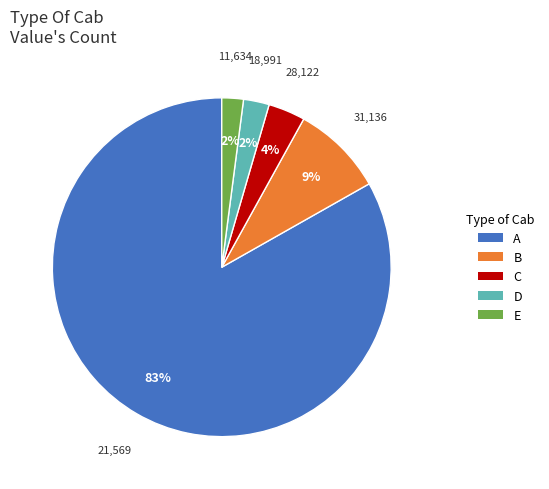

Count the number of slices in the pie.

5